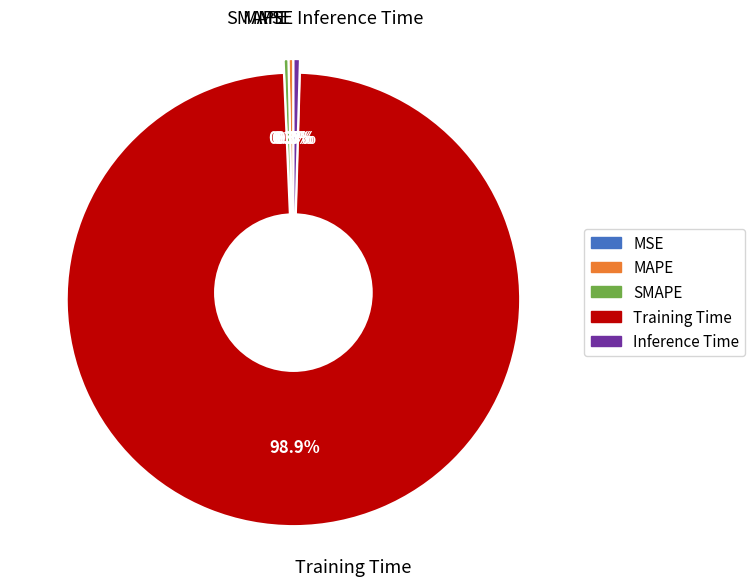

To the nearest percent, what portion does Training Time represent?

99%